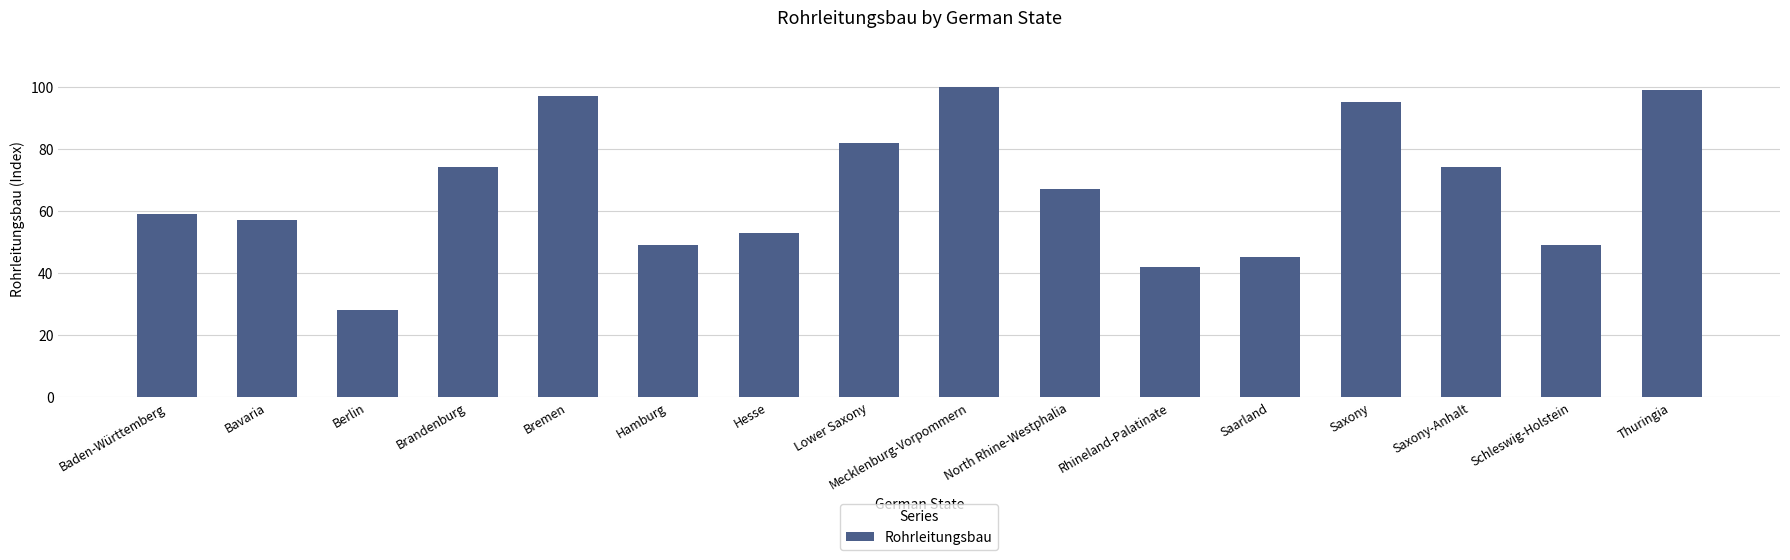

At which label is the value closest to 64?

North Rhine-Westphalia